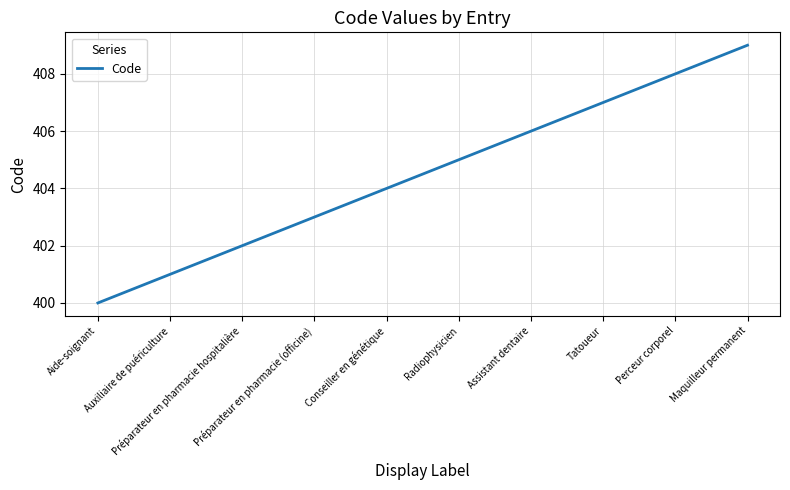

Is it true that the value at Préparateur en pharmacie hospitalière is 402?

True